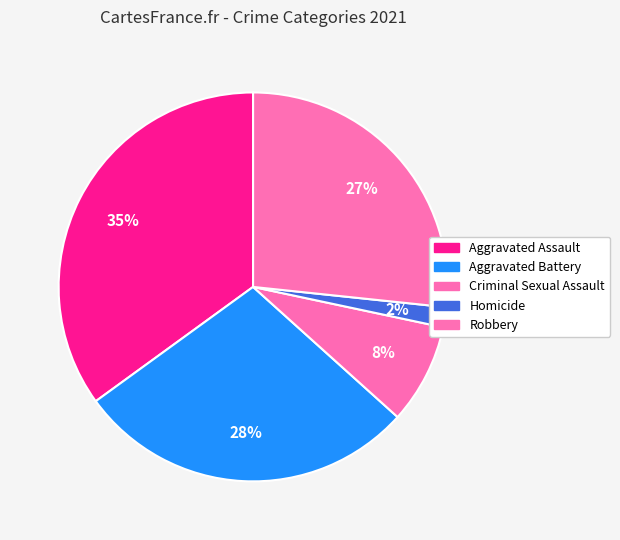

Count the number of slices in the pie.

5